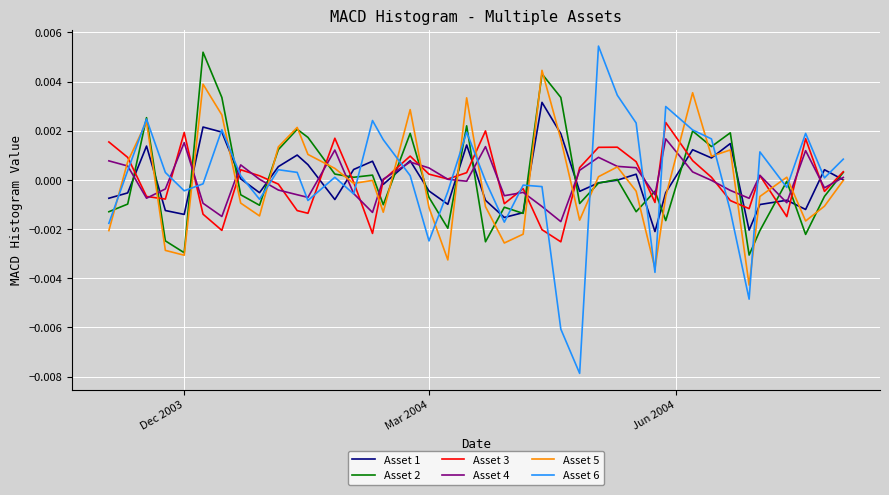

What are all the series names shown in the legend?

Asset 1, Asset 2, Asset 3, Asset 4, Asset 5, Asset 6